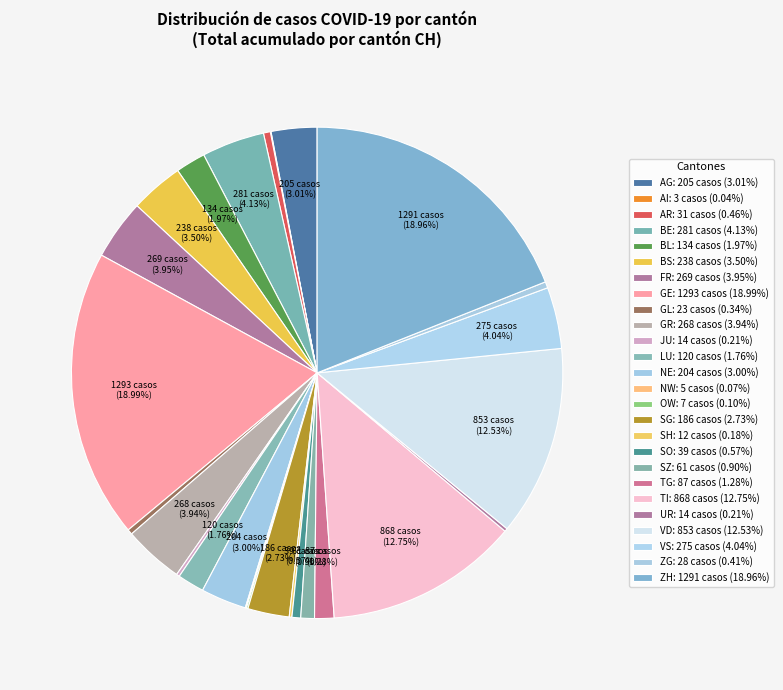

What is the largest slice in the pie chart?

GE